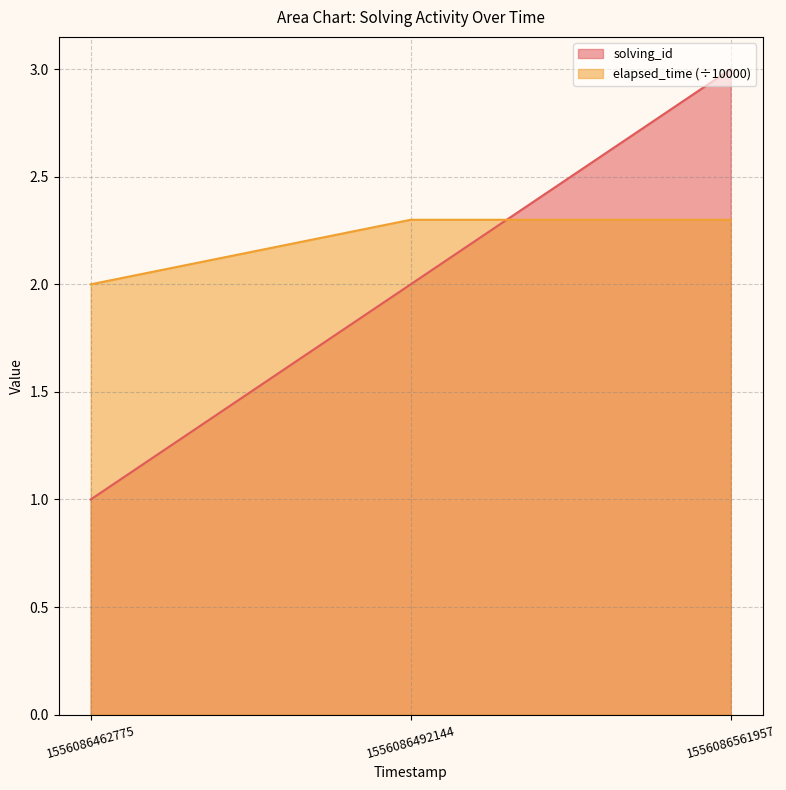

What is the maximum value for elapsed_time?

2.3